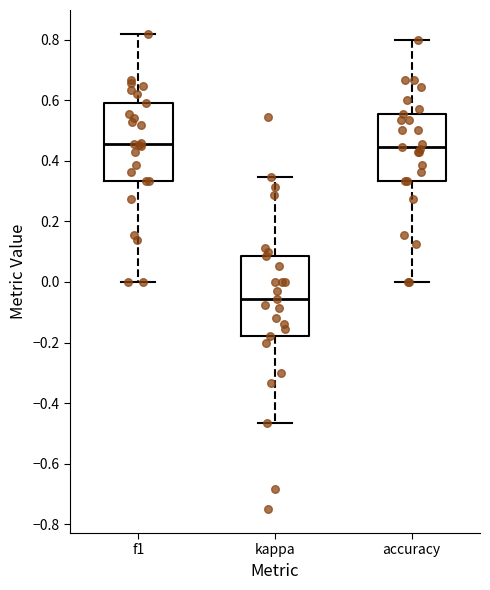

Where does the median line of the box for kappa sit on the y-axis? The values are not printed on the chart, so give them approximately, as read against the axis.

-0.06